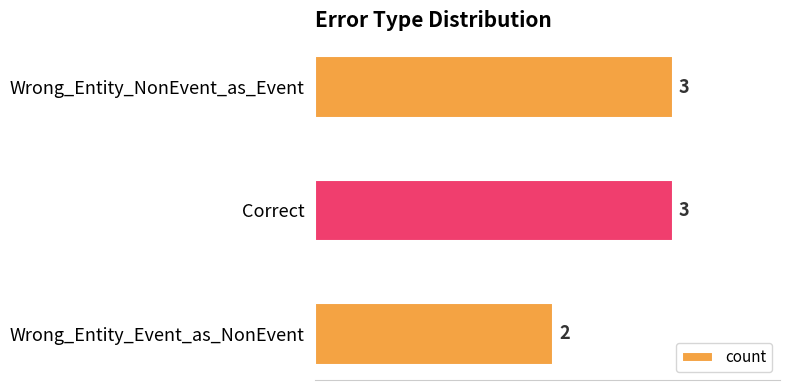

Approximately how many times larger is the value at Wrong_Entity_Event_as_NonEvent compared to Correct?

0.7